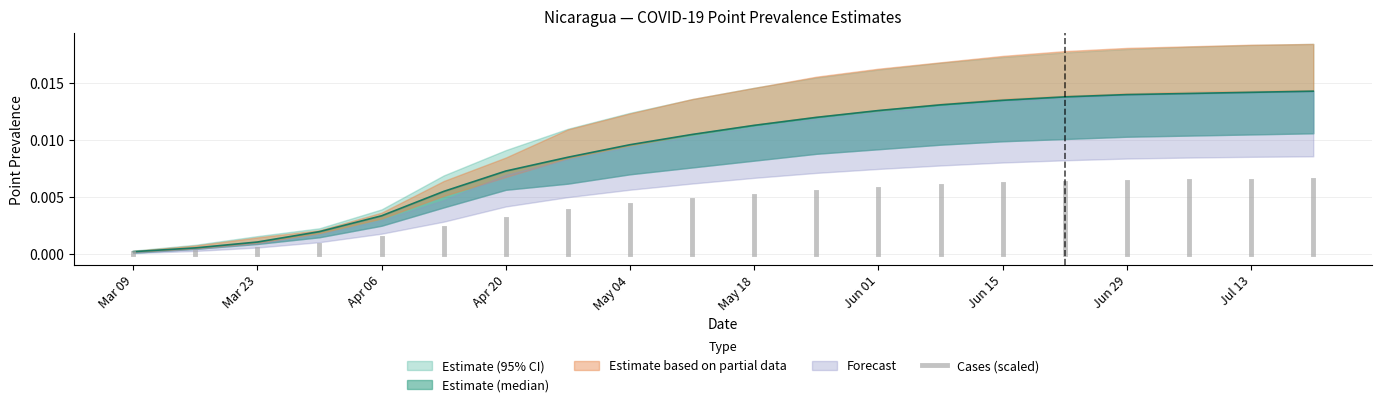

At which category does the chart reach its minimum across all series?

Mar 09